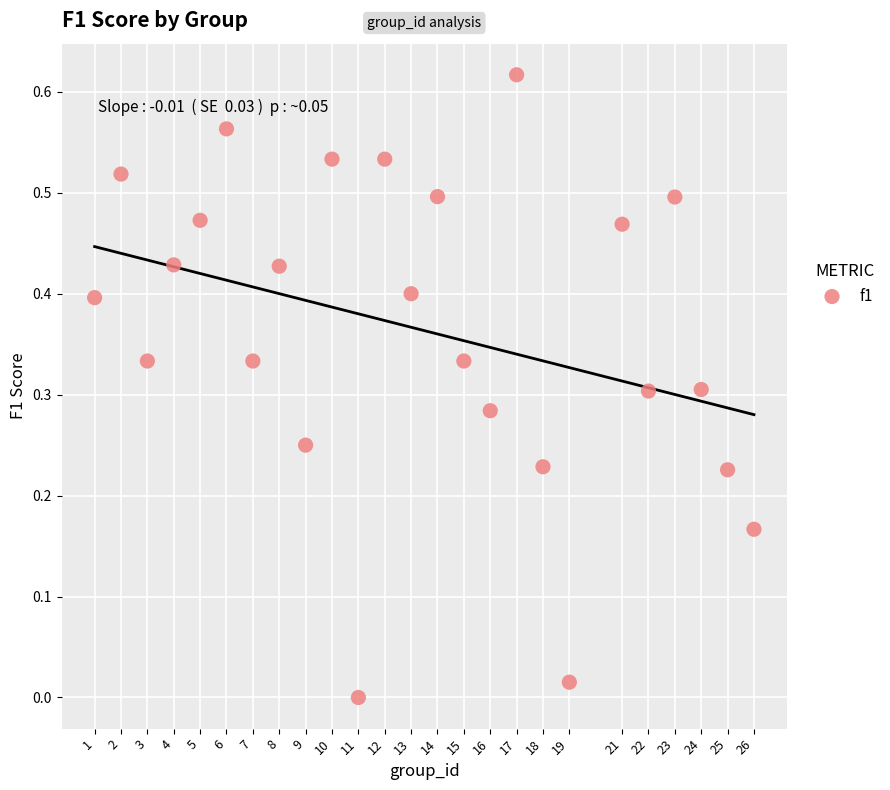

What is the range of X values (max minus min)?

25.0